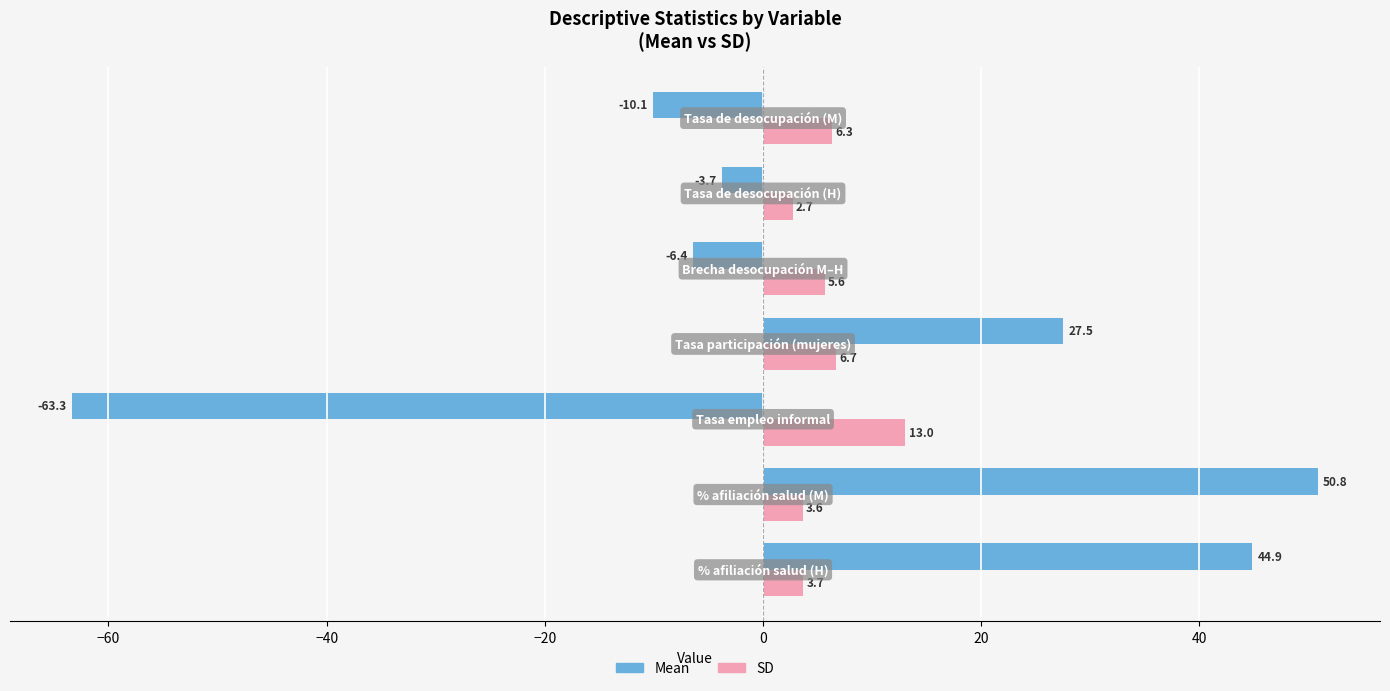

What is the difference between the second highest and minimum values in the SD series?

4.0